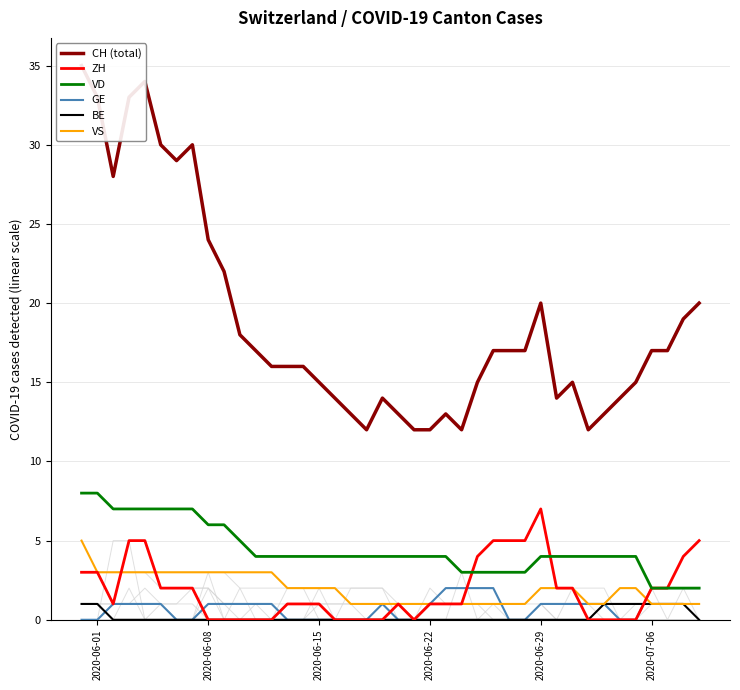

How many data points in ZH are less than 1?

14